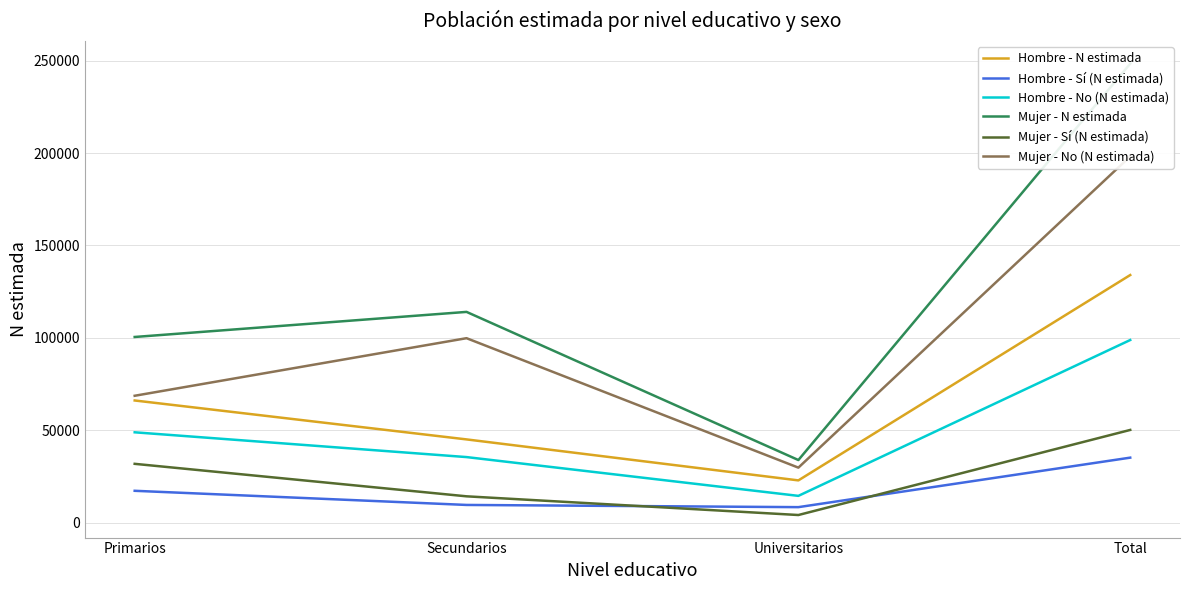

Reading left to right, what are all the values shown in this chart?

Hombre - N estimada: 66097	45033	22851	133982
Hombre - Sí (N estimada): 17222	9567	8374	35163
Hombre - No (N estimada): 48875	35466	14477	98819
Mujer - N estimada: 100463	114038	33866	248367
Mujer - Sí (N estimada): 31813	14231	4114	50158
Mujer - No (N estimada): 68650	99807	29752	198209